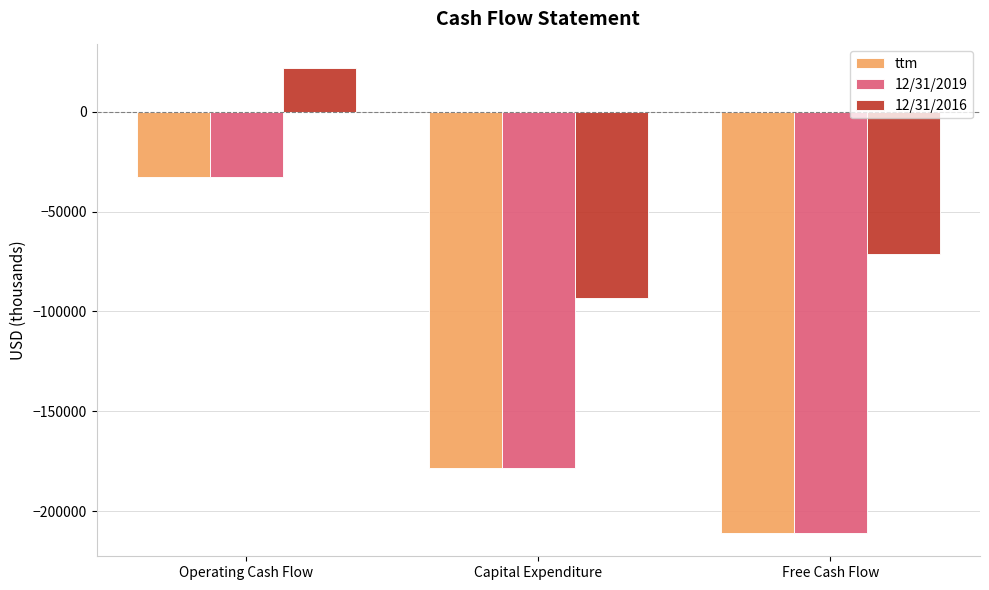

How many values in 12/31/2016 are above zero?

1